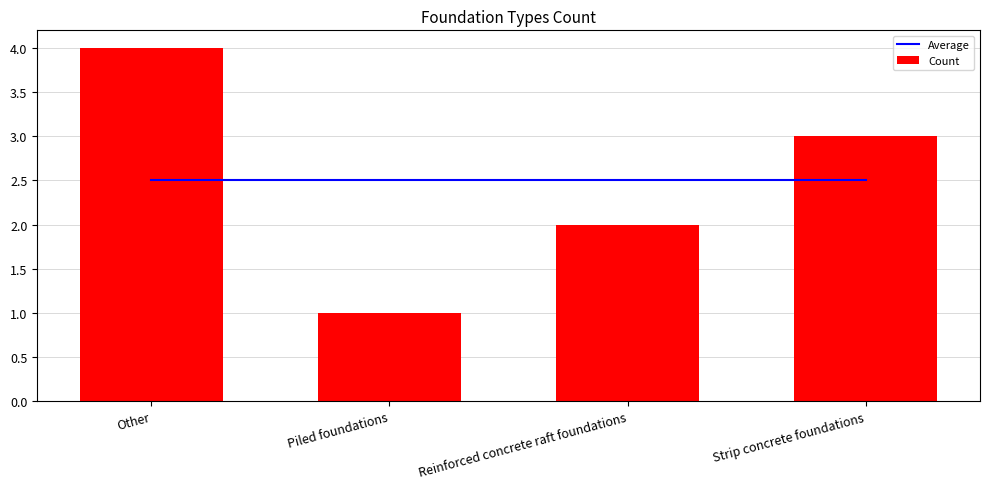

How many categories are shown in the chart?

4